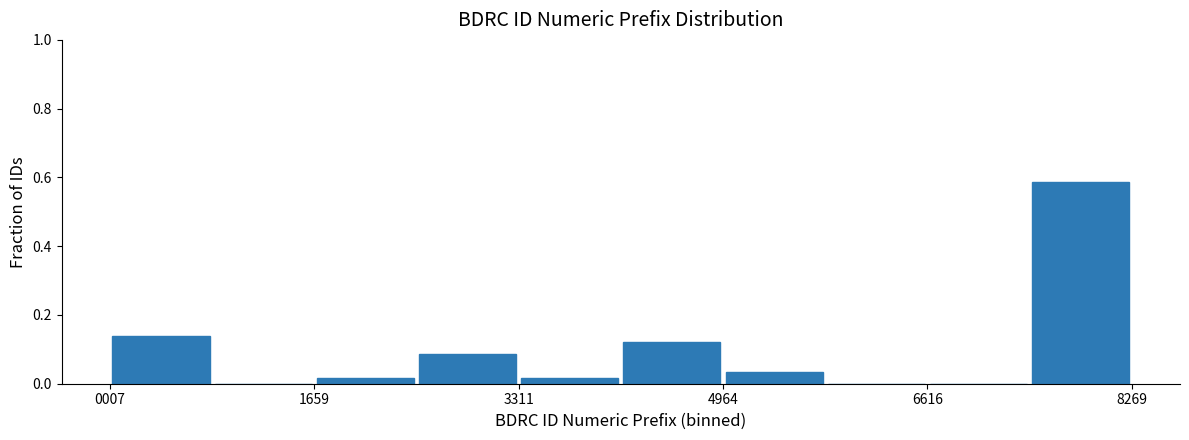

What is the height of the bar covering 5000 to 5800 on the x-axis? Neither the bar edges nor the heights are printed on the chart, so give them approximately, as read against the axes.

0.04